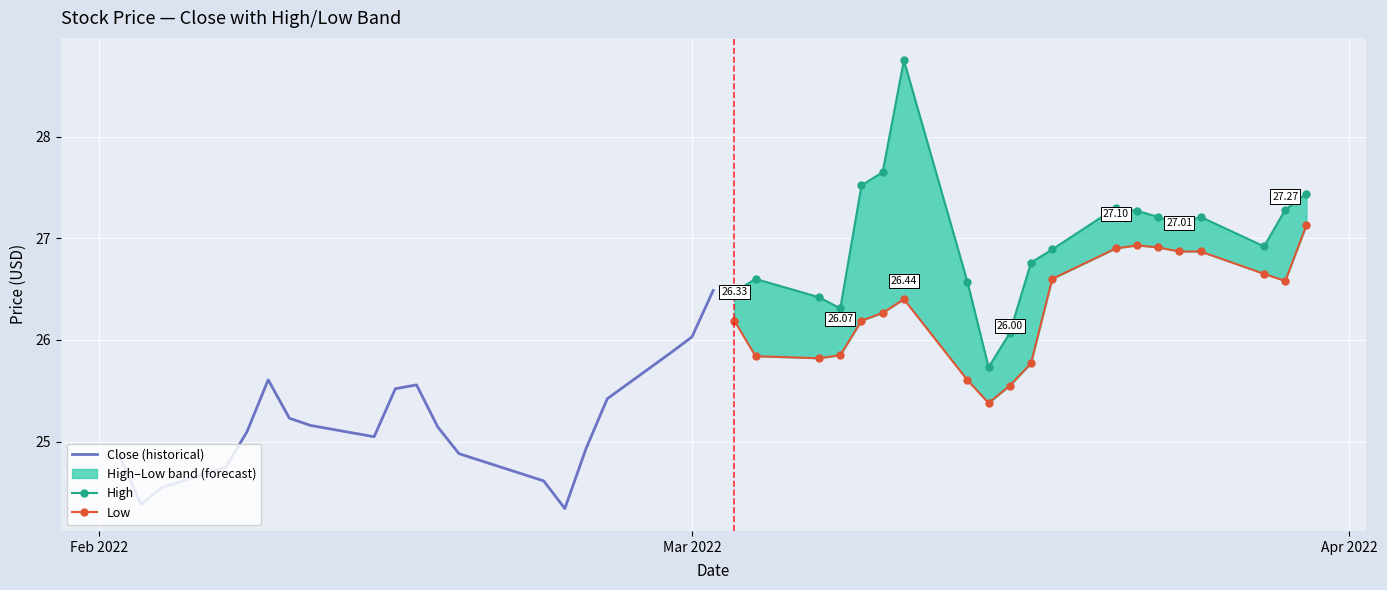

Which series has the largest total across all categories?

High